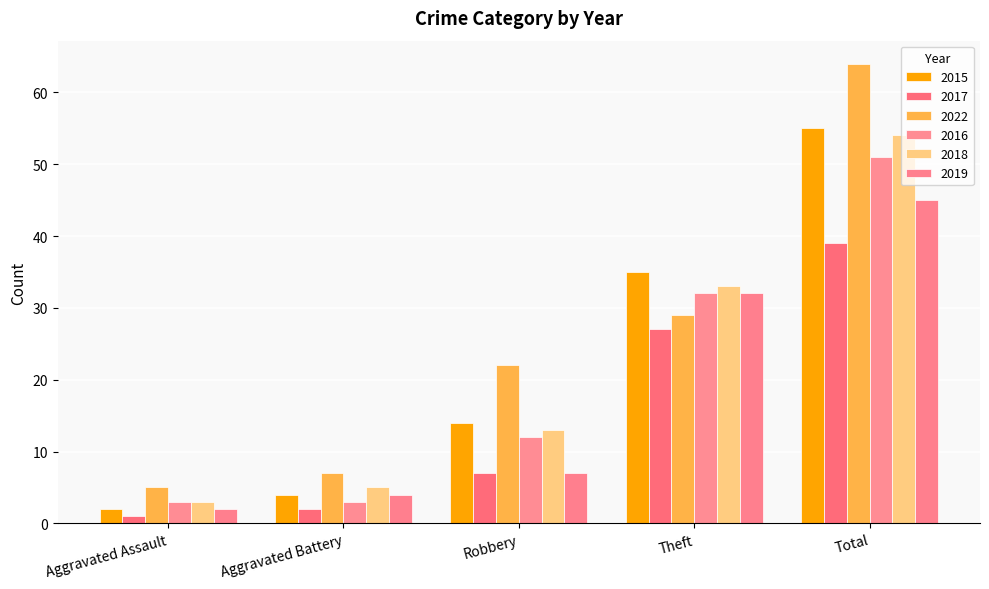

At how many categories does at least one series exceed 51?

1